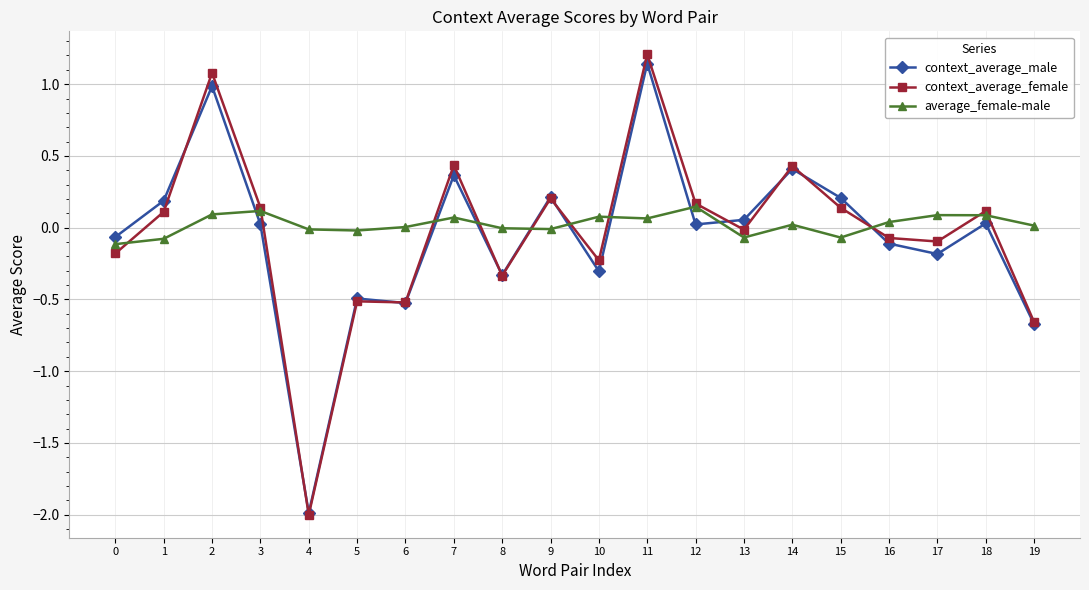

Rank the series by their average value, from highest to lowest.

average_female-male, context_average_female, context_average_male